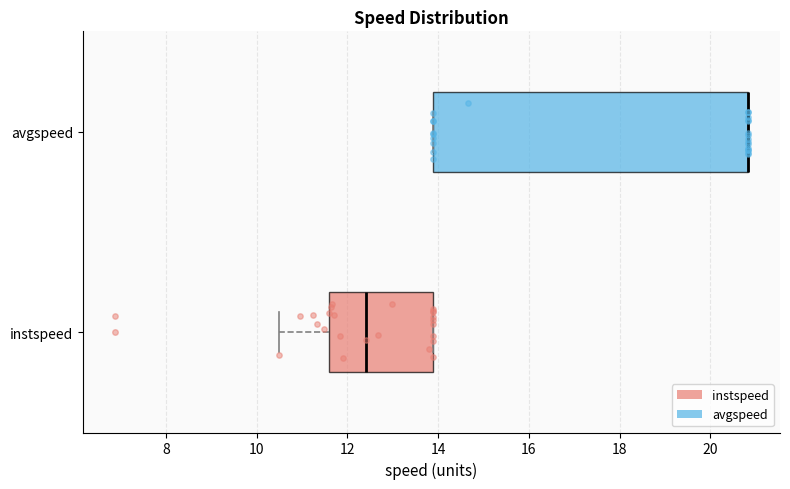

Comparing the boxes themselves (not the whiskers), which one is the widest?

avgspeed